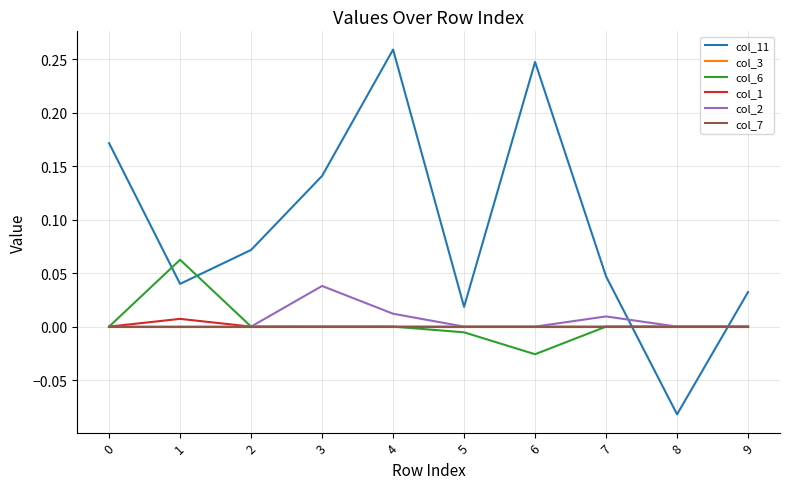

Rank the series at 0 from lowest to highest value.

col_3, col_6, col_1, col_2, col_7, col_11